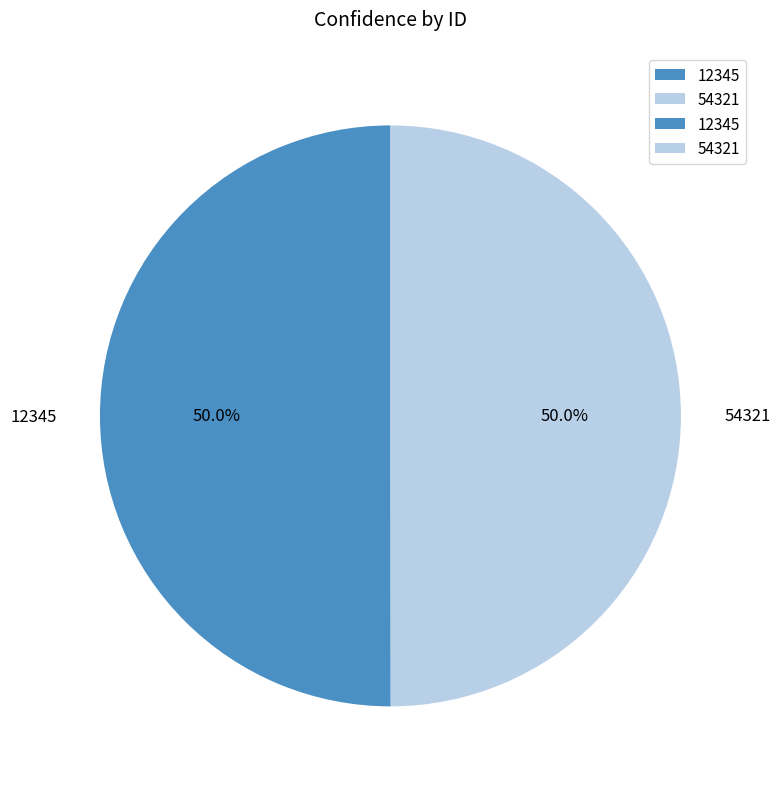

The 12345 slice represents 59% of the pie. True or false?

False